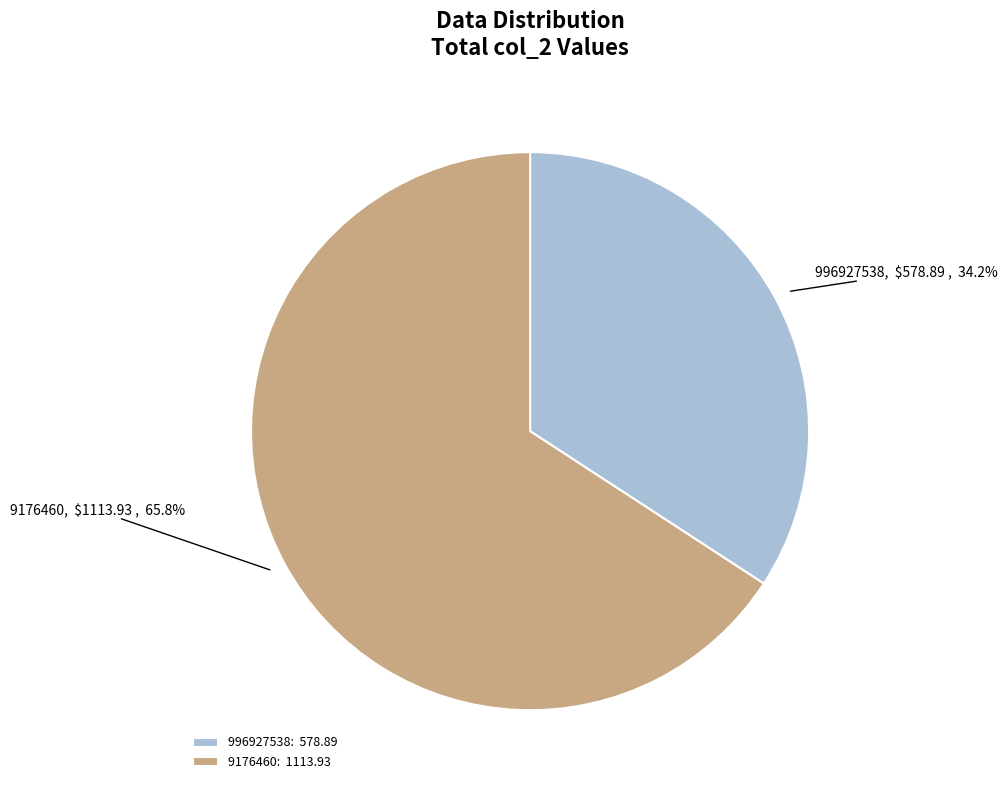

To the nearest percent, what is the average slice percentage?

50%